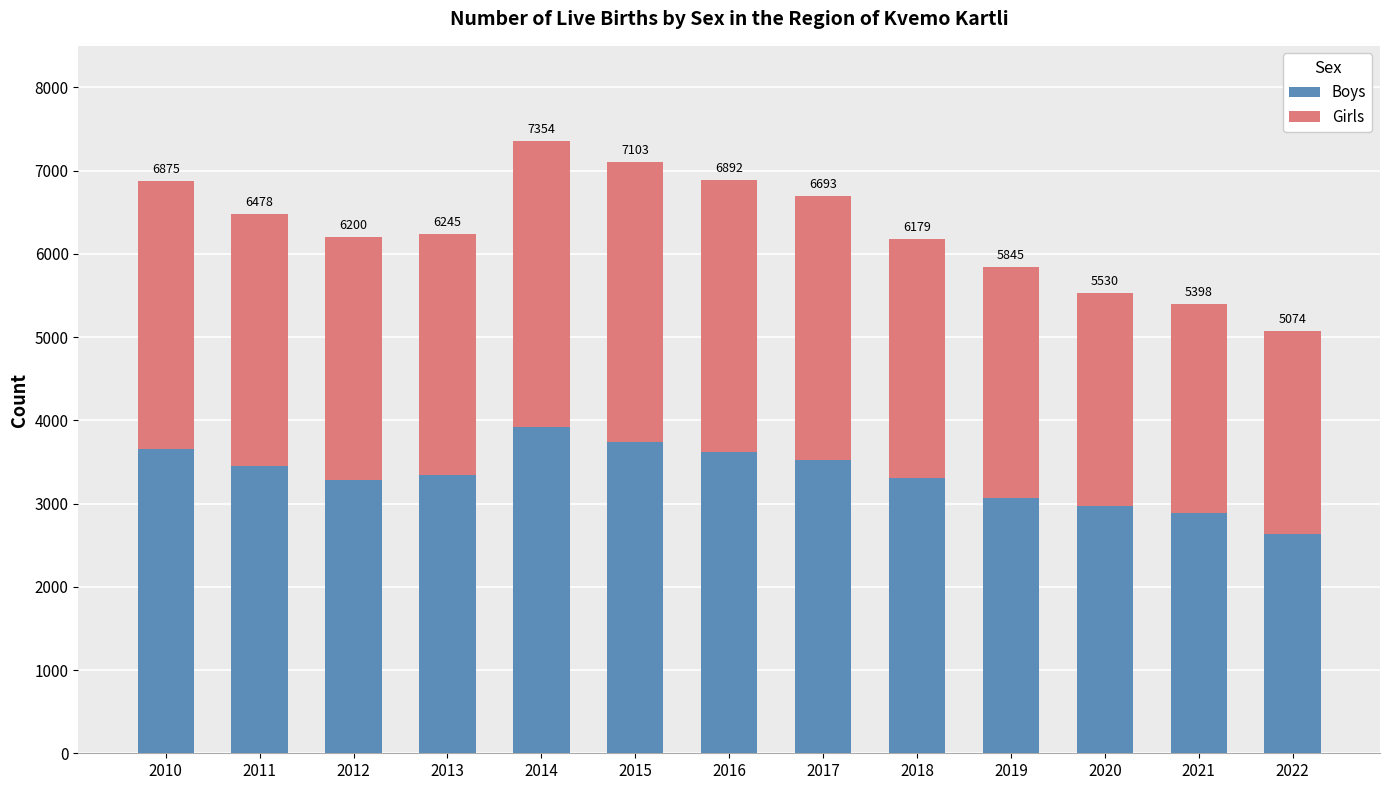

Which has a higher value, 2010 or 2016?

2010